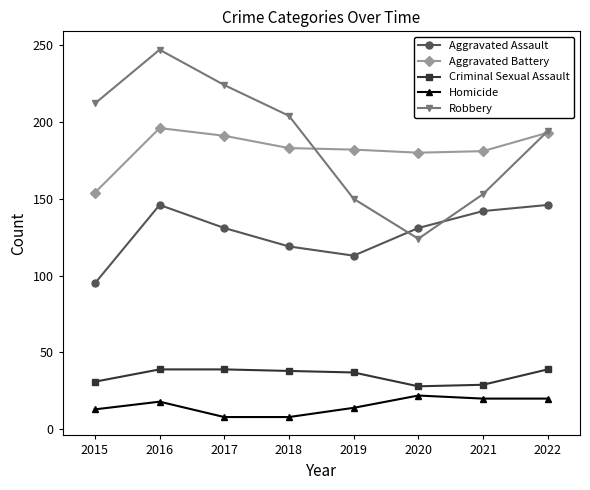

True or false: Aggravated Battery and Criminal Sexual Assault cross at least once.

False